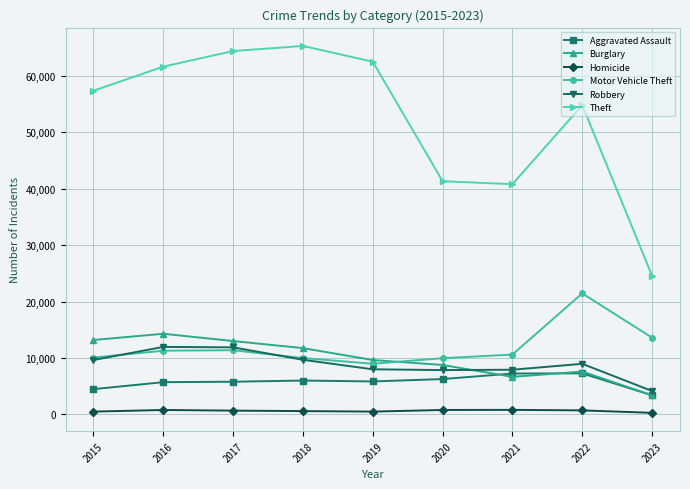

True or false: Robbery and Aggravated Assault intersect in this chart.

False